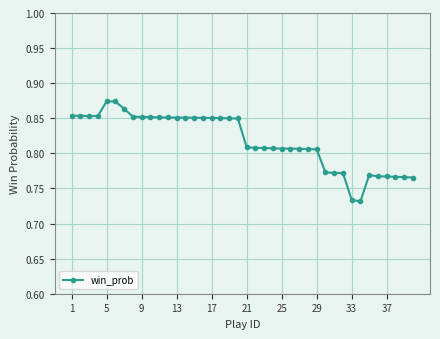

How many values are between 0 and 1?

40